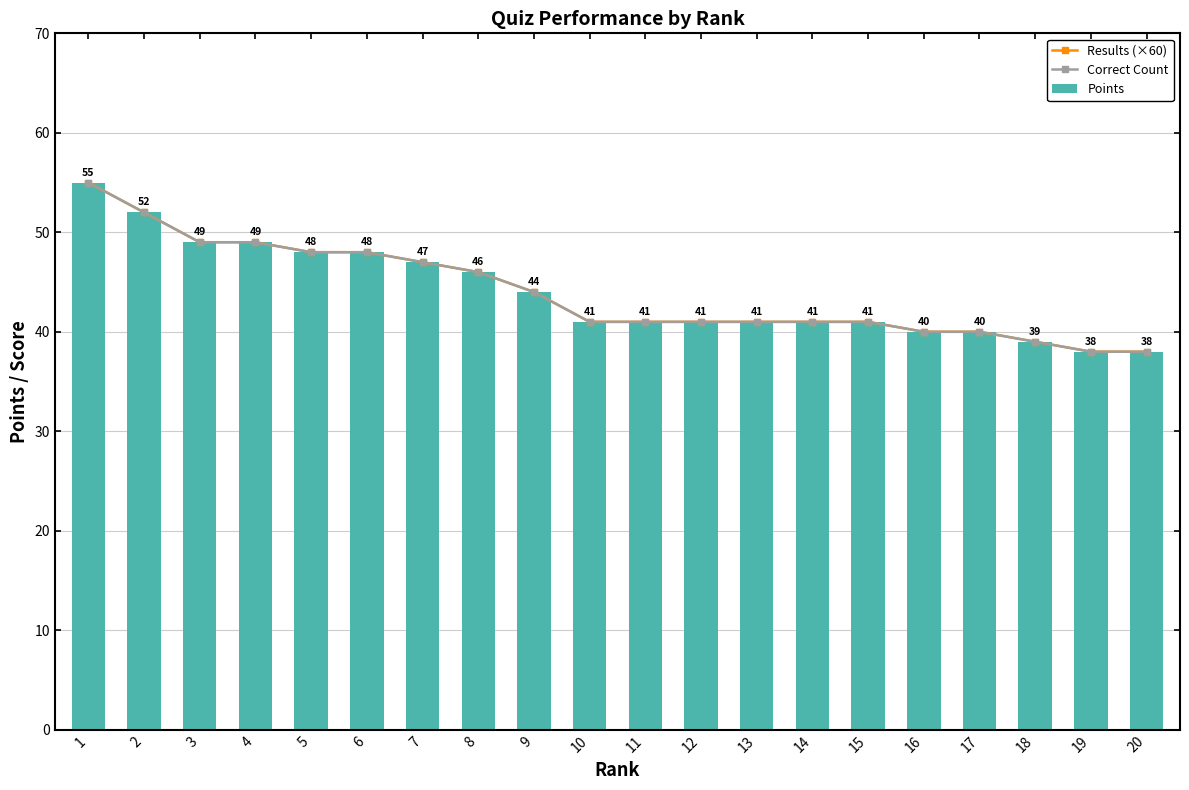

Between 14 and 19, which is larger?

14